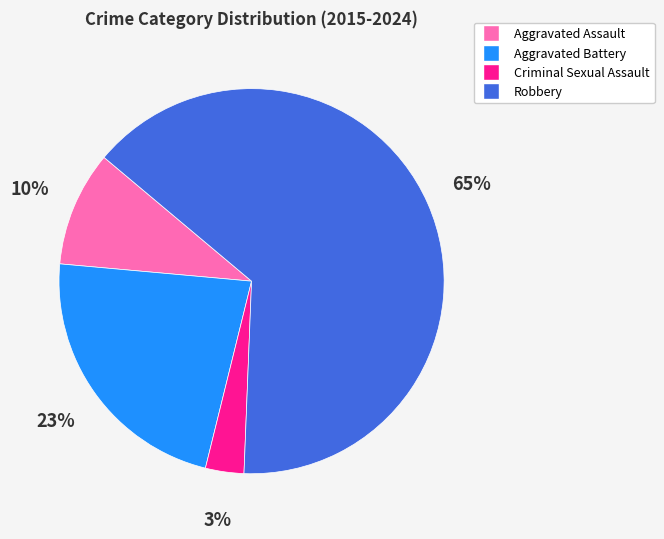

Does Aggravated Assault represent more than half of the total?

No